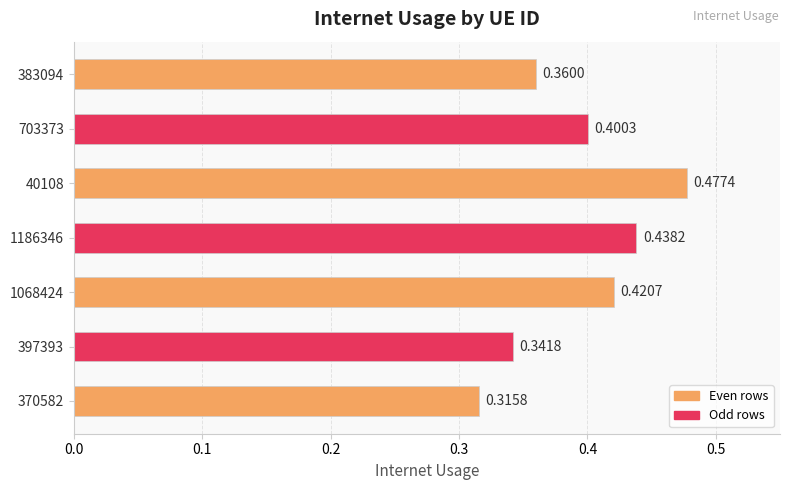

Rank the categories by value from lowest to highest.

370582, 397393, 383094, 703373, 1068424, 1186346, 40108